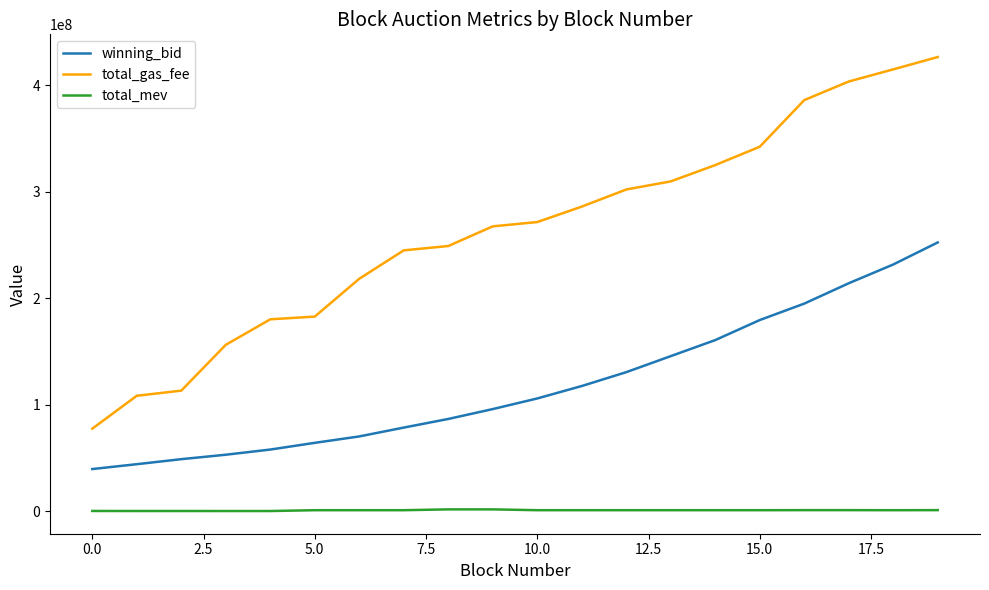

Count the number of categories in the chart.

20